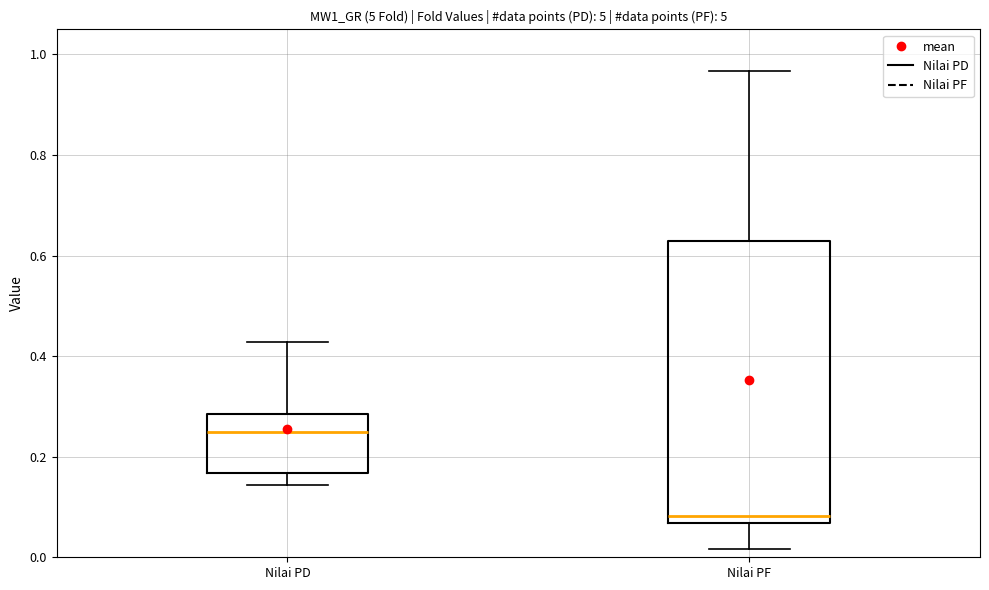

Which box's median line is the highest?

Nilai PD